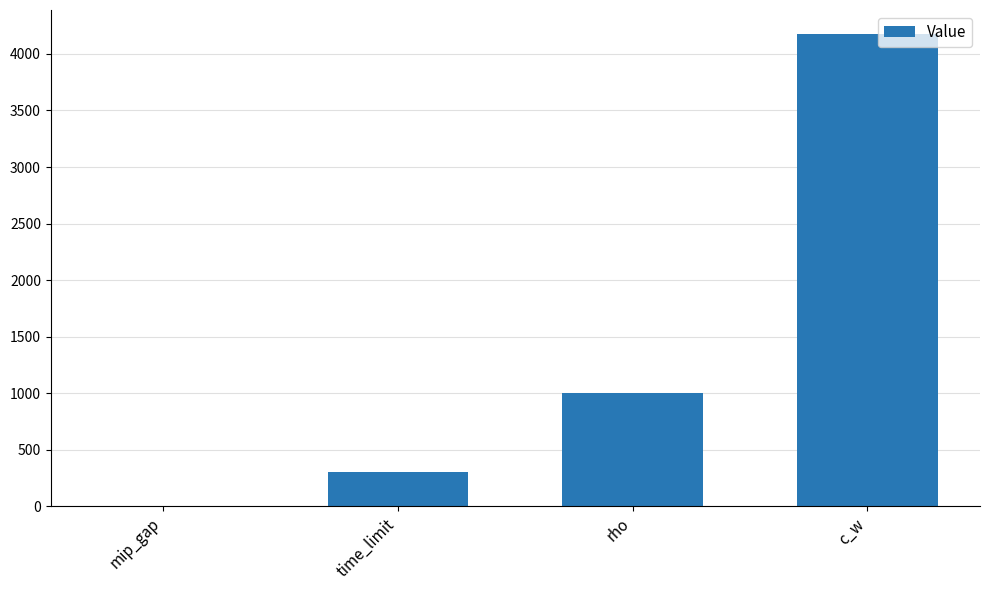

Which category has the highest value across all series?

c_w